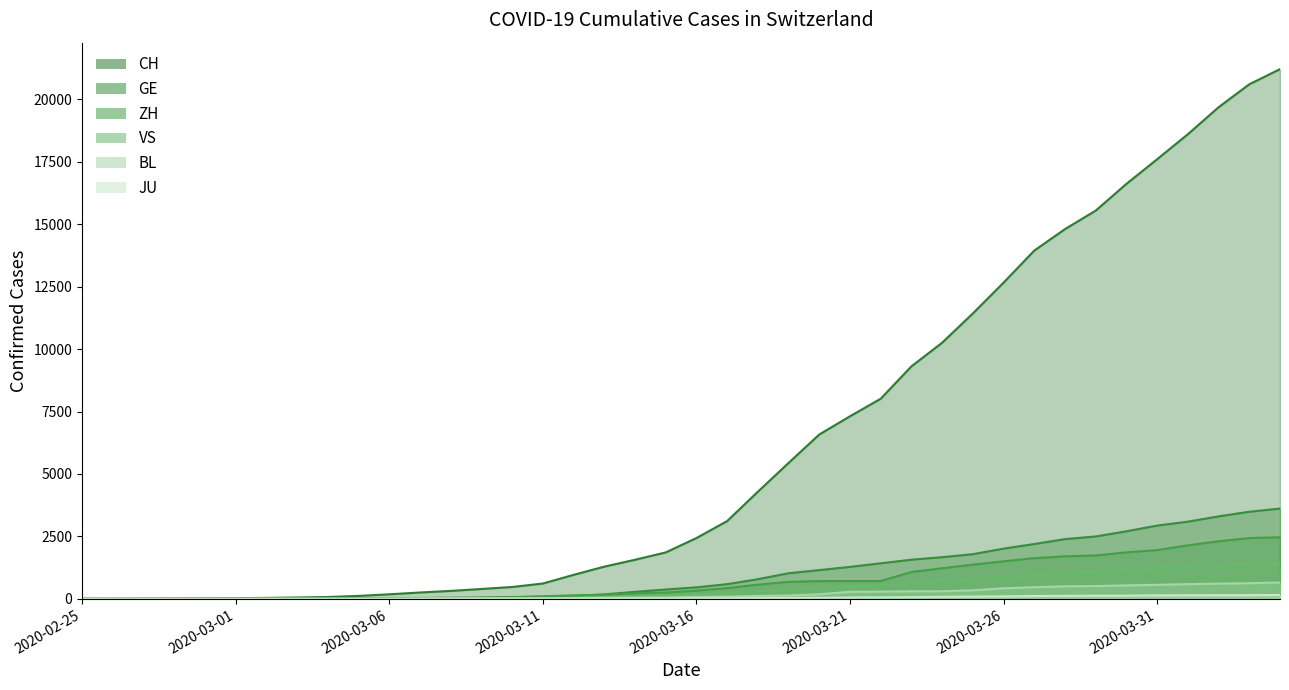

Is it true that VS equals 468 at 2020-04-04?

False